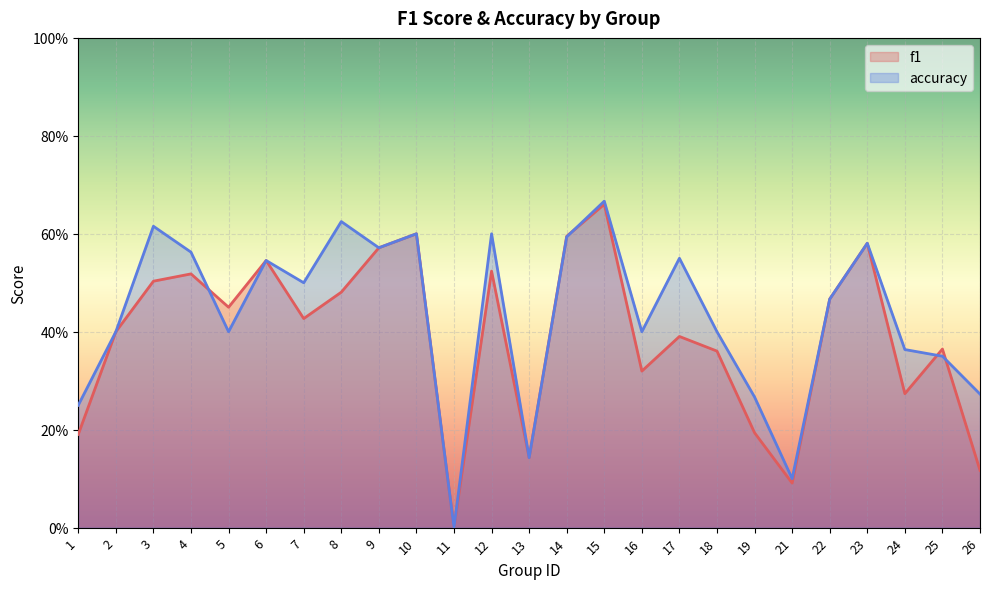

What is the average value of the accuracy series?

0.4